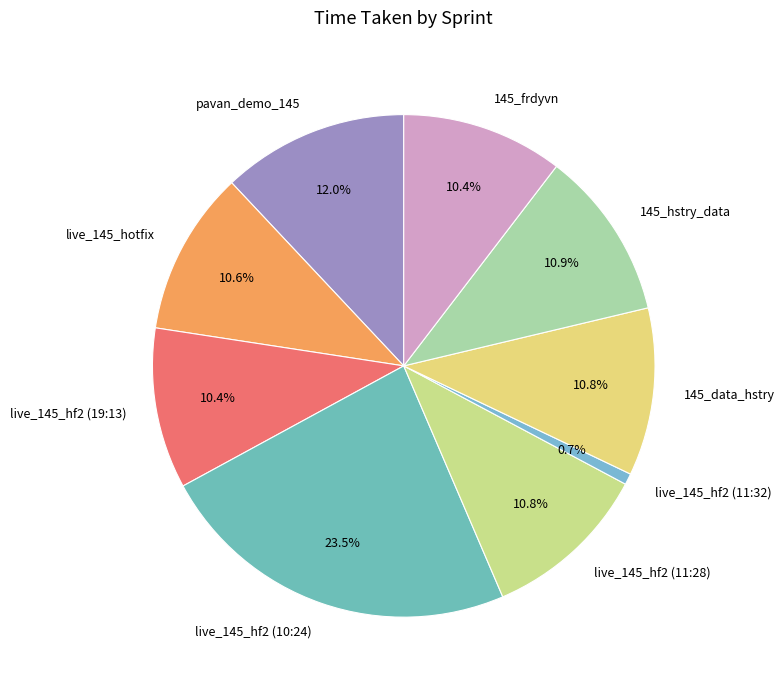

To the nearest percent, what percentage of the pie is live_145_hf2 (11:32)?

1%